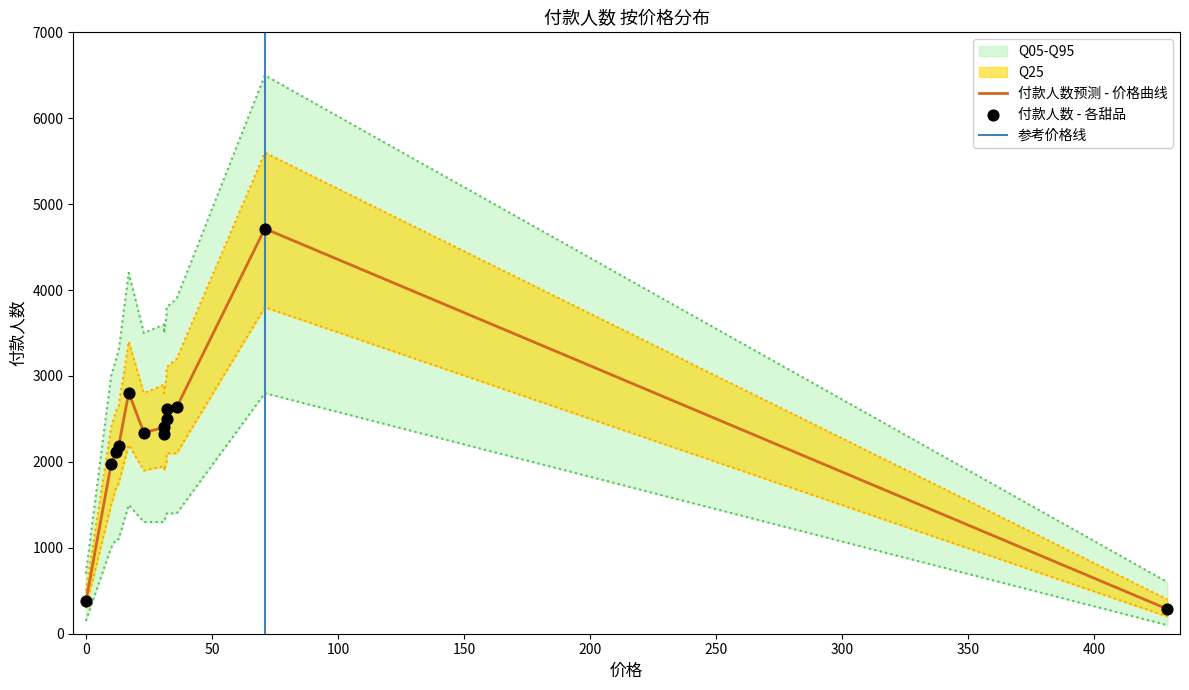

Which has a higher value, 蝴蝶酥 or 芒果派?

芒果派